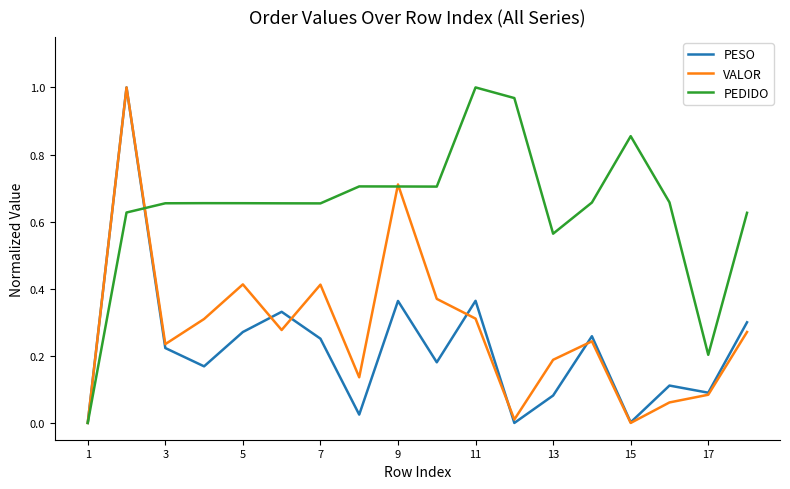

Which series has the largest total across all categories?

PEDIDO